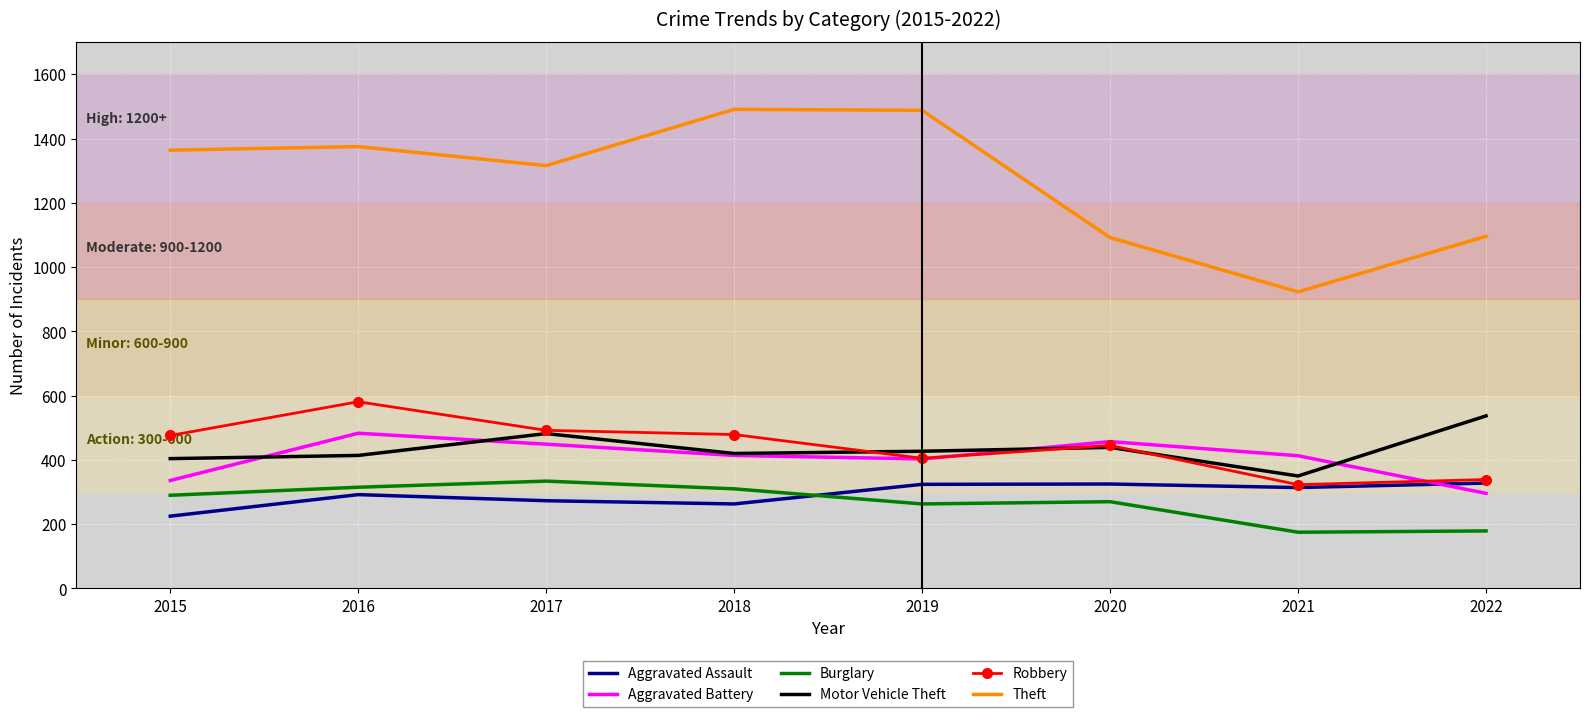

At which label does Aggravated Assault reach its minimum?

2015